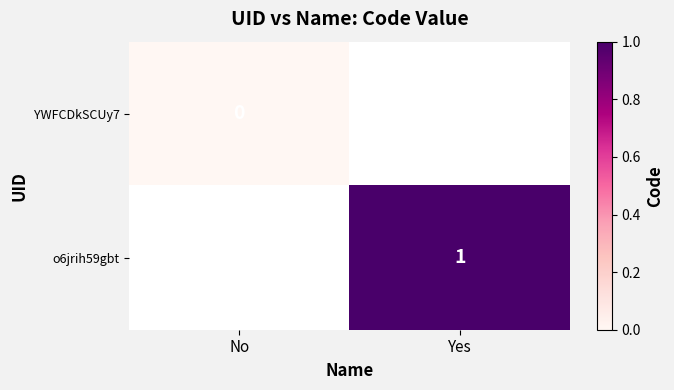

The value of o6jrih59gbt at Yes is 1. True or false?

True